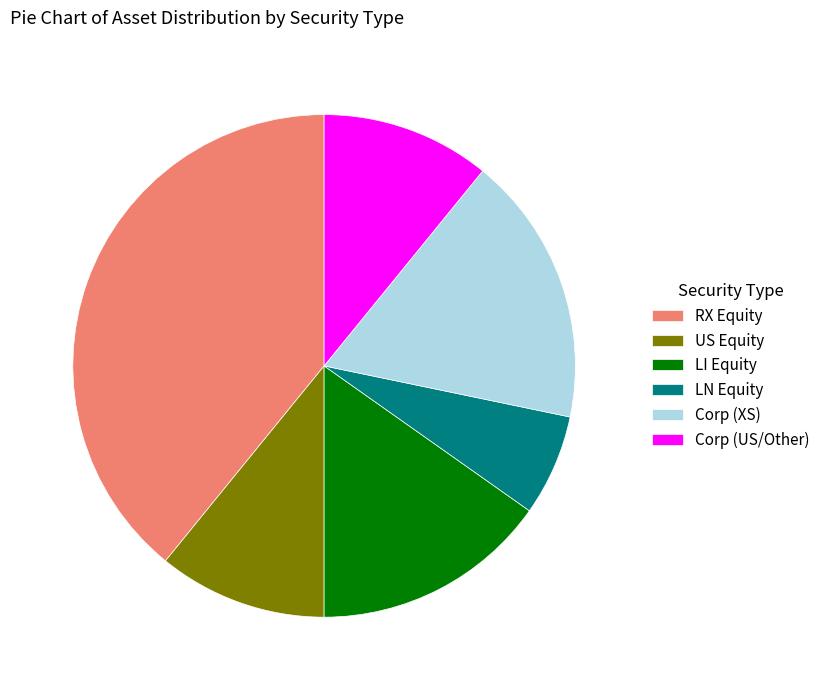

Is it true that LN Equity is 7% of the pie?

True